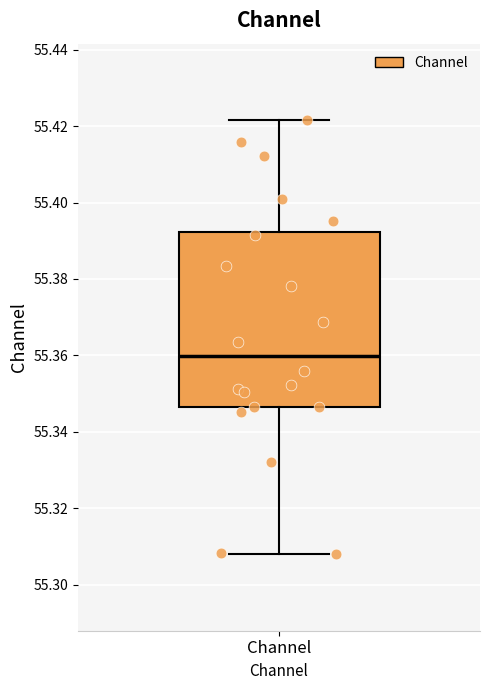

Read this box plot against the y-axis: the position of the median line, the range covered by the box, and the ends of both whiskers. The values are not printed on the chart, so give them approximately, as read against the axis.

median 55.360, box 55.346 to 55.392, whiskers 55.308 to 55.422